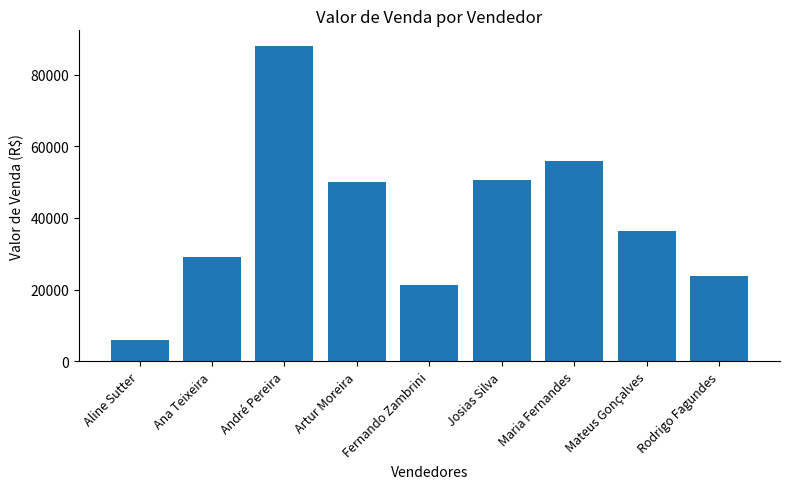

At which category does the chart reach its minimum across all series?

Aline Sutter